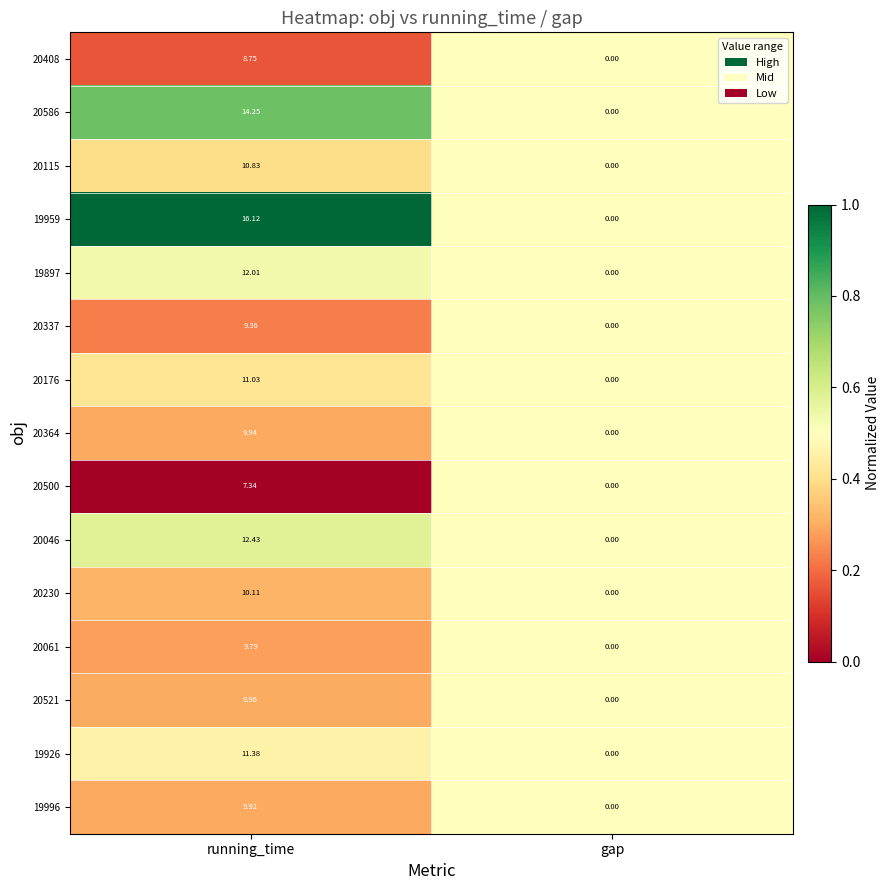

Where is 20500 nearest to the value 3?

gap